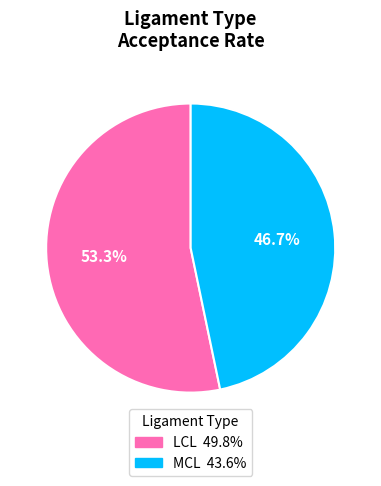

How much of the chart is everything except MCL?

53.1%